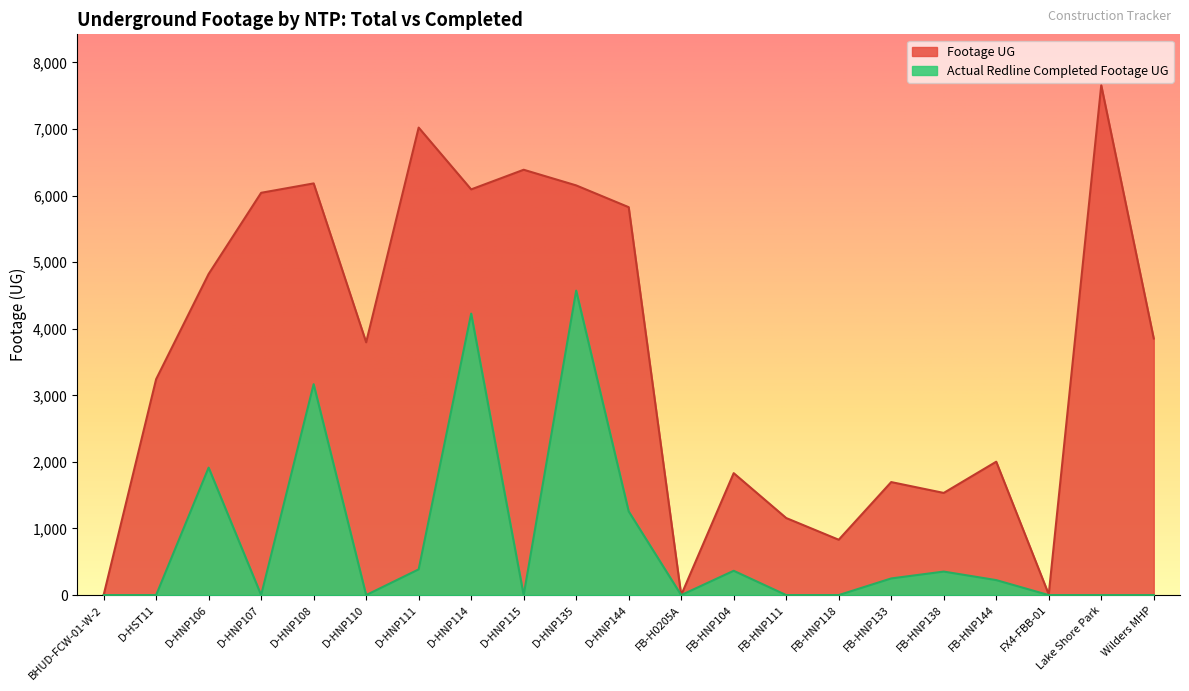

How many lines are shown in the chart?

2